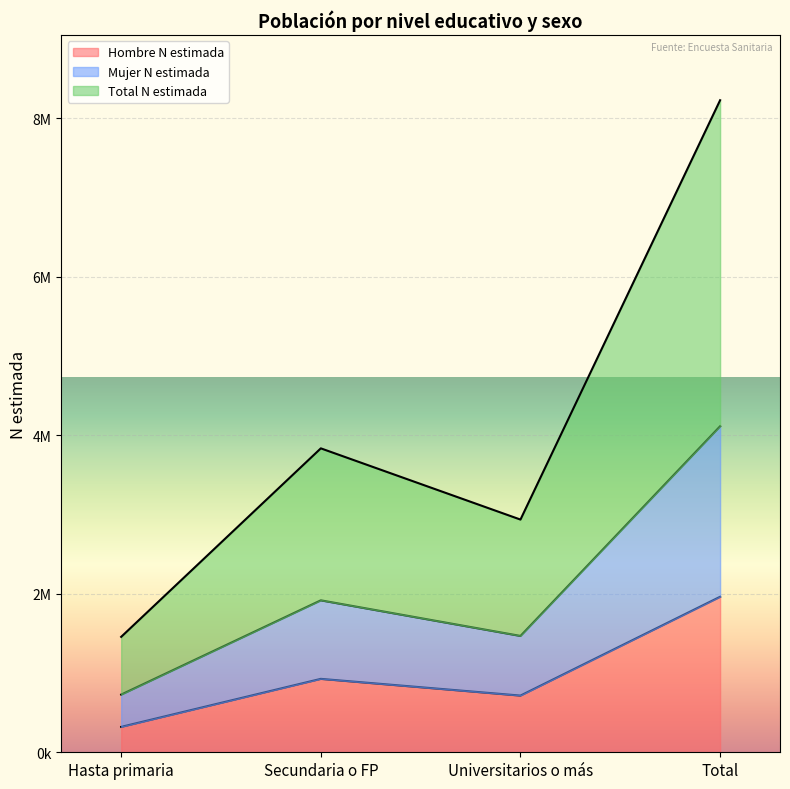

True or false: Total N estimada and Mujer N estimada cross at least once.

False